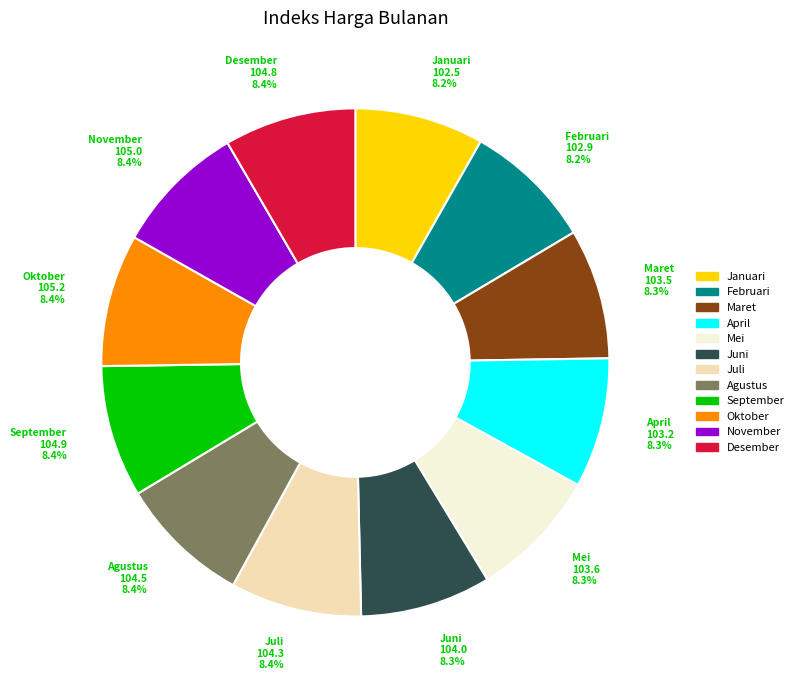

What is the ratio of the value at November to the value at September?

1.0